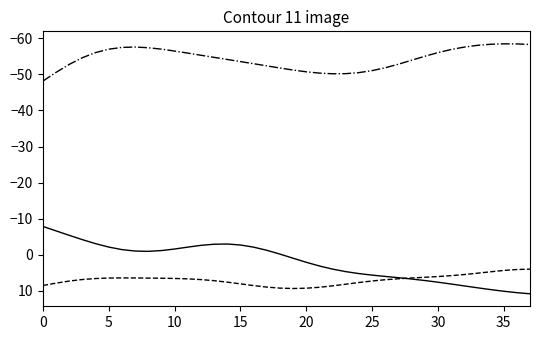

What is the smallest value displayed?

-58.5